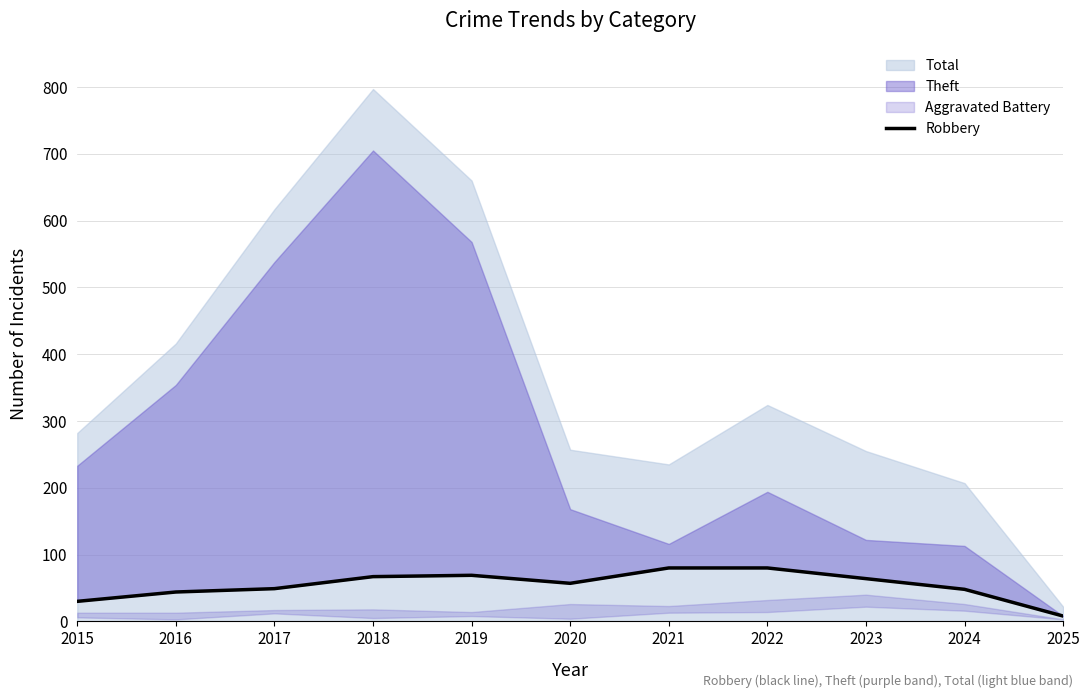

Rank the categories by value from lowest to highest.

2025, 2015, 2016, 2024, 2017, 2020, 2023, 2018, 2019, 2021, 2022